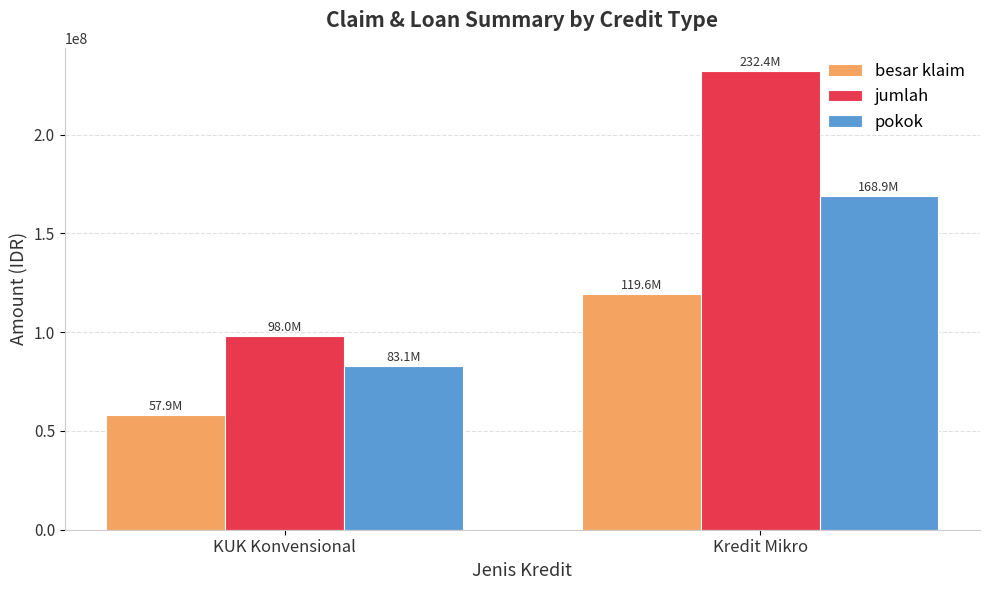

Which series has the widest spread of values?

jumlah